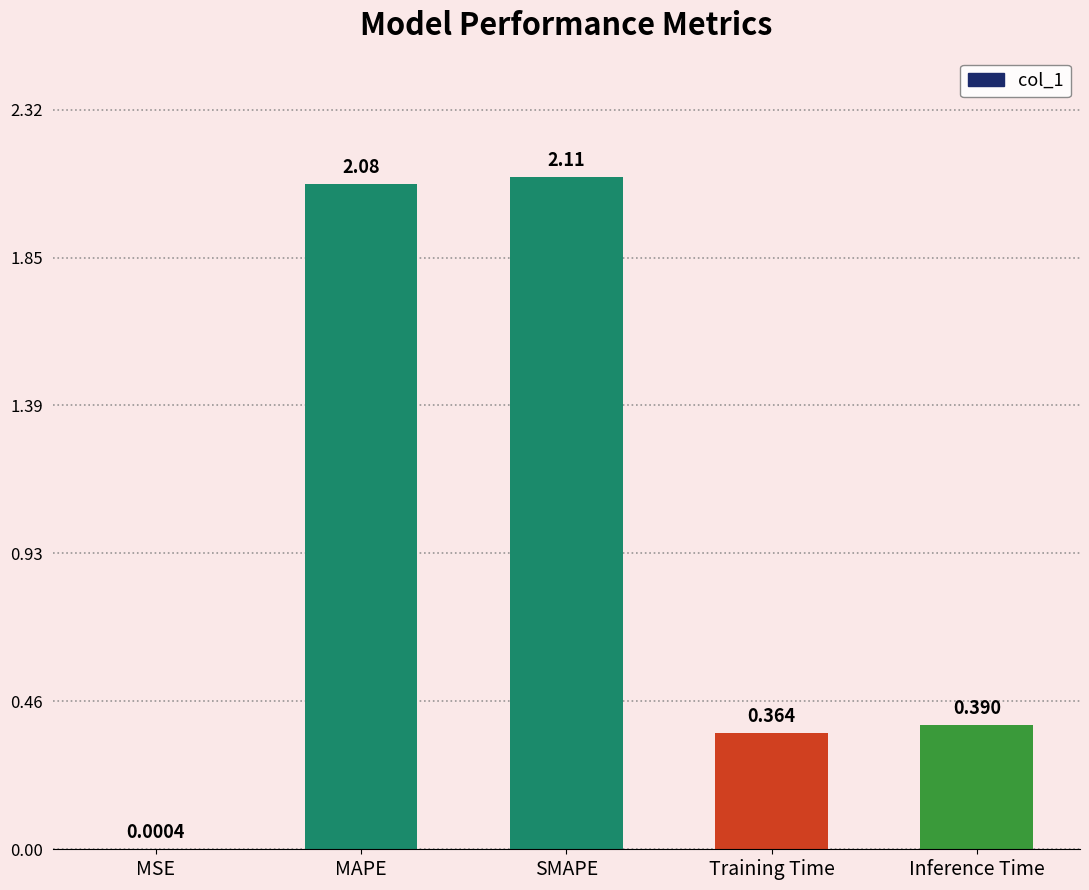

Are the bars horizontal?

No